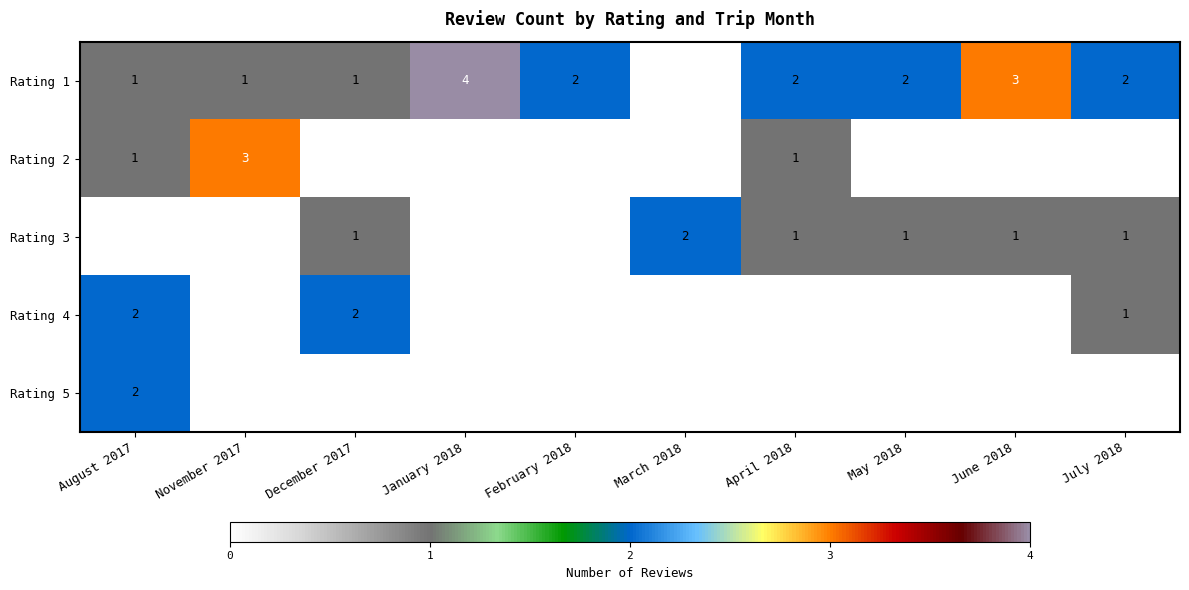

True or false: Rating 1 has a value of 2 at July 2018.

True